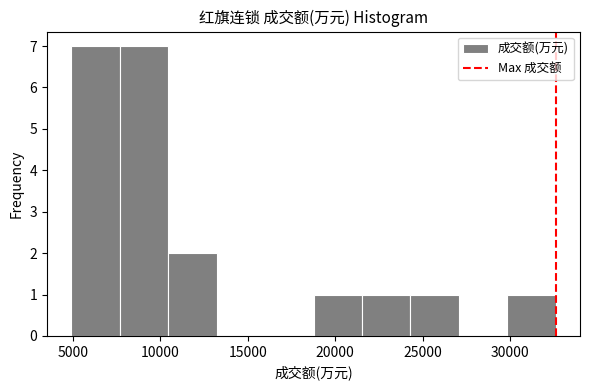

How tall is the bar that spans 30000 to 32500 on the x-axis? Neither the bar edges nor the heights are printed on the chart, so give them approximately, as read against the axes.

1